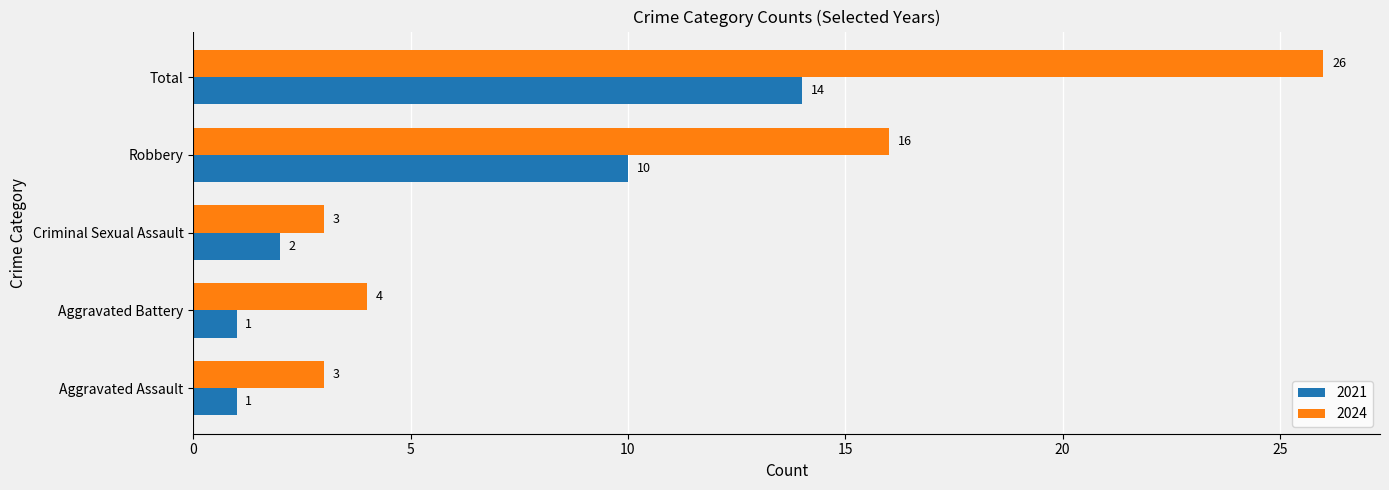

Is the value of 2021 at Aggravated Assault greater than the value of 2024 at Aggravated Assault?

No